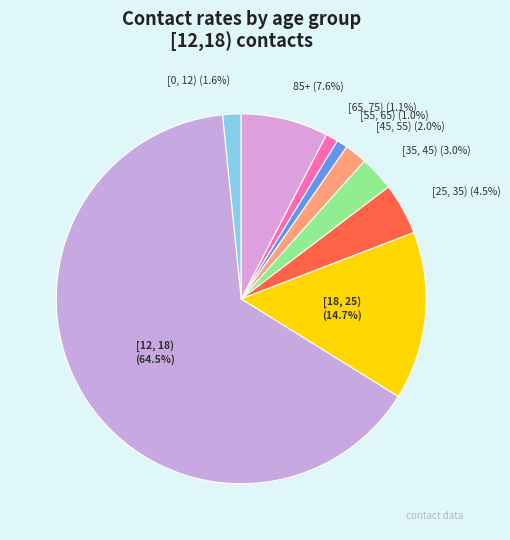

What percentage is NOT represented by [55, 65)?

99.0%